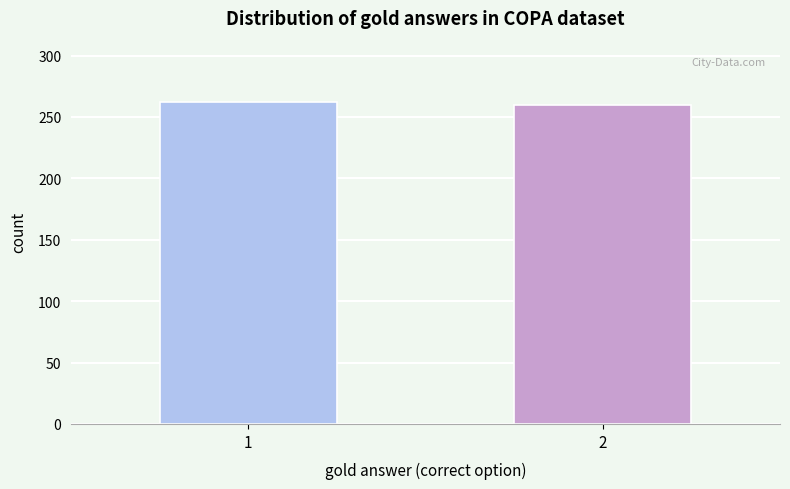

Reading left to right, transcribe all the data shown in this chart.

262	260